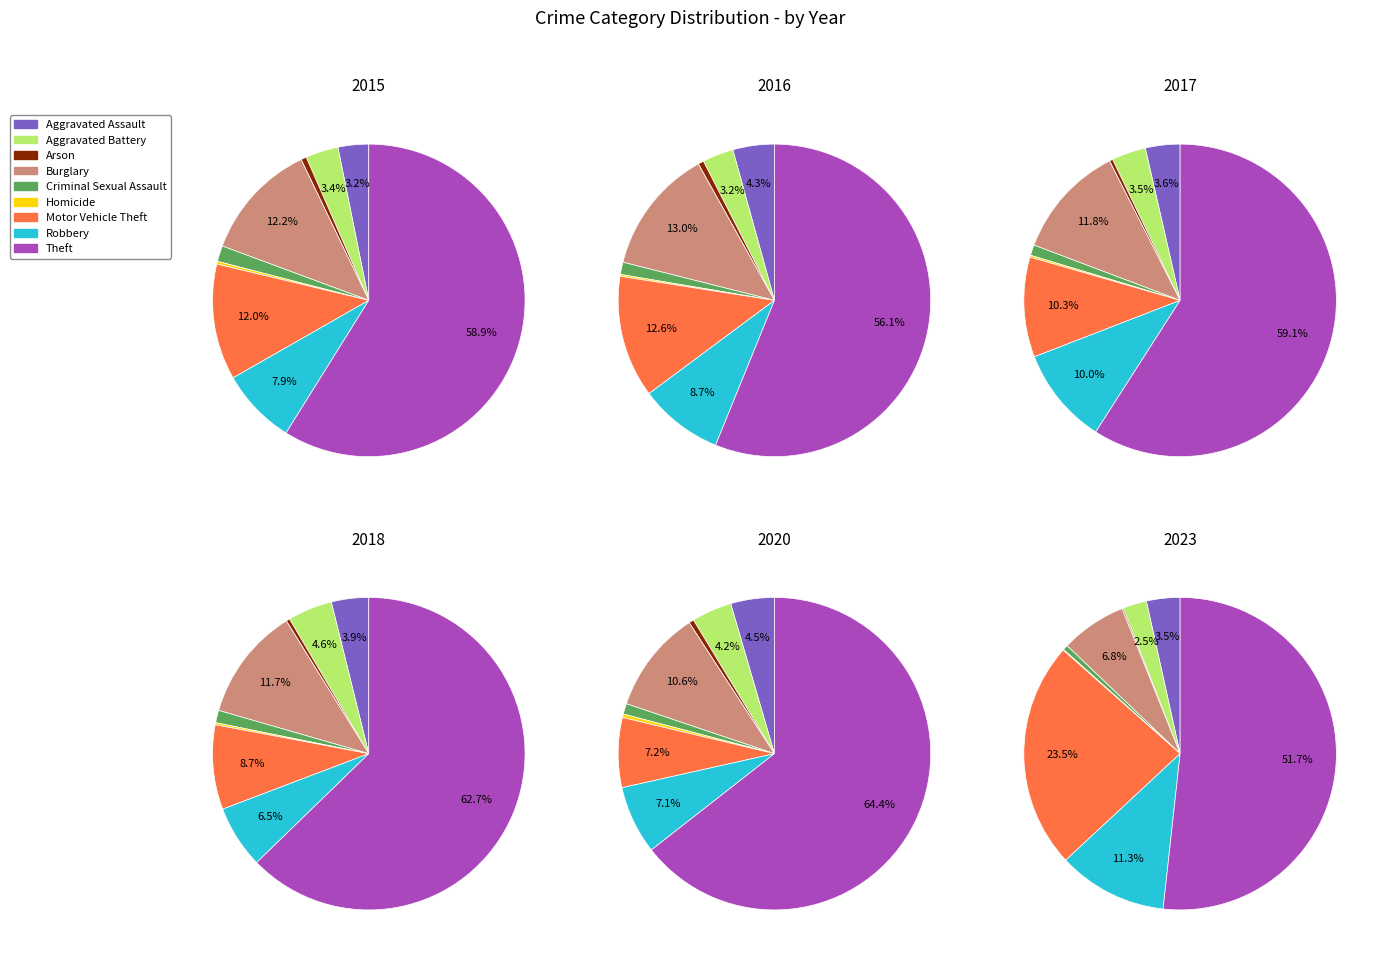

To the nearest percent, what is the difference between the largest and smallest slice percentages?

52%